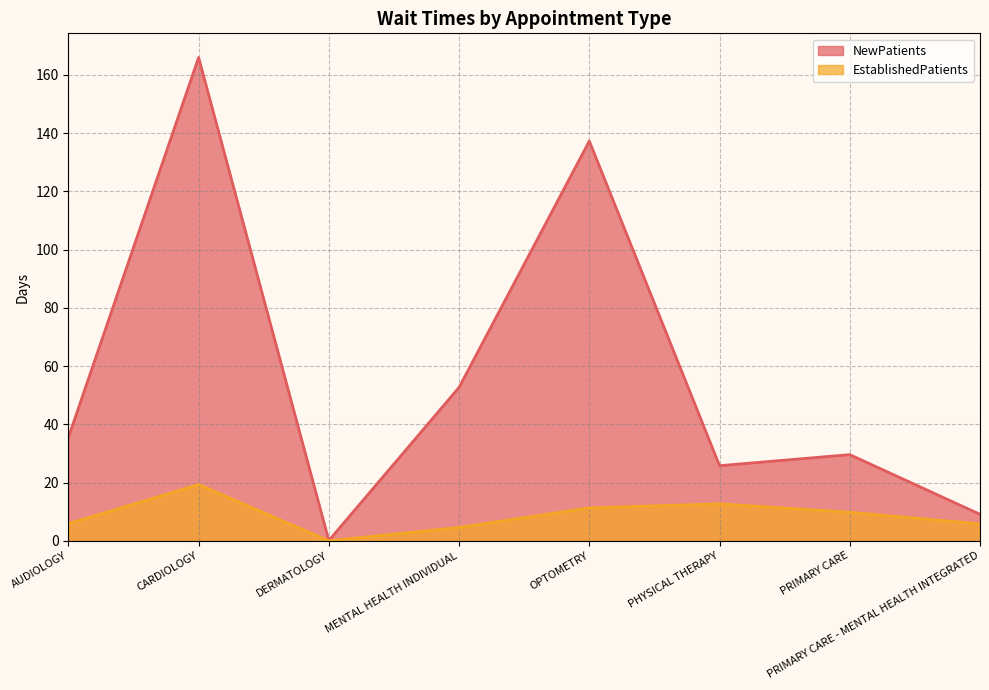

What is the average value of the EstablishedPatients series?

8.7